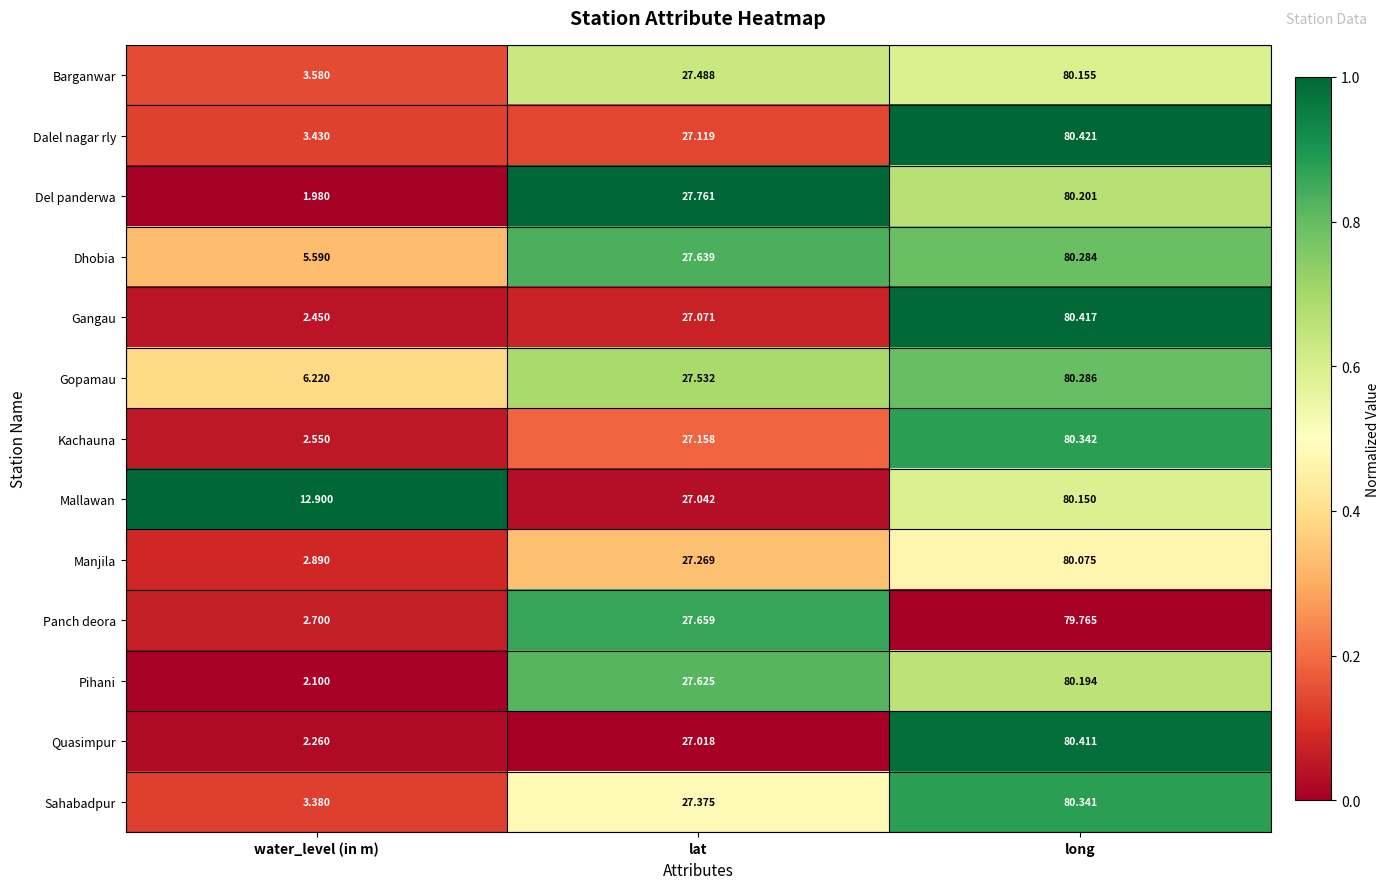

At which category is the sum across all series the highest?

long